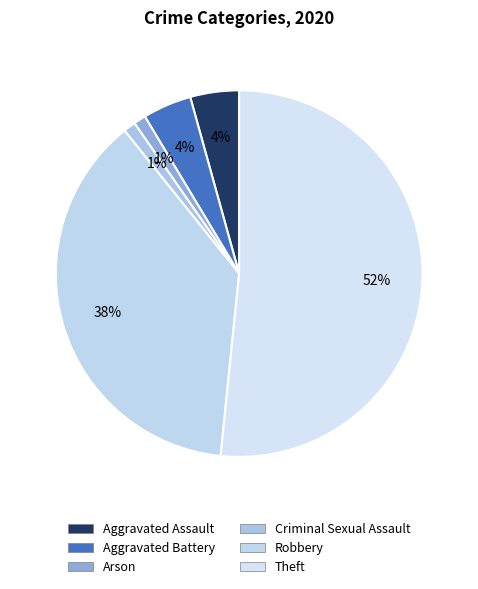

How many slices are in this pie chart?

6